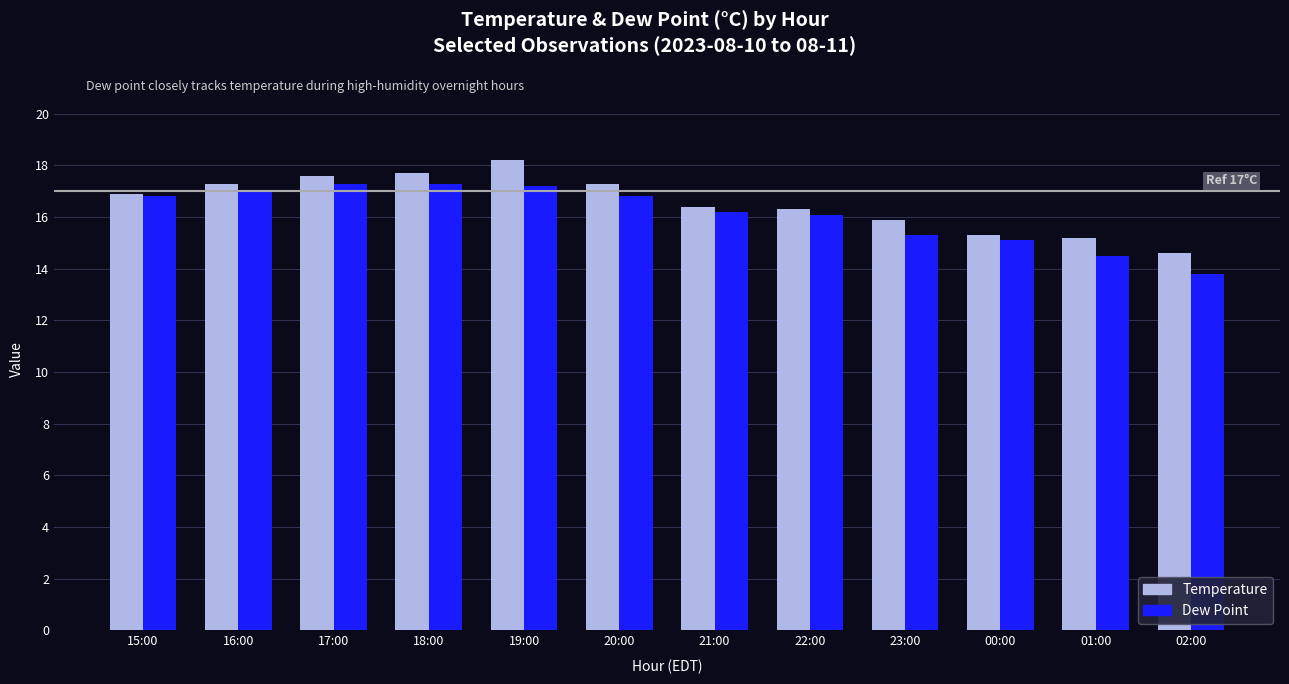

What is the spread (max minus min) of values at 16:00?

0.3